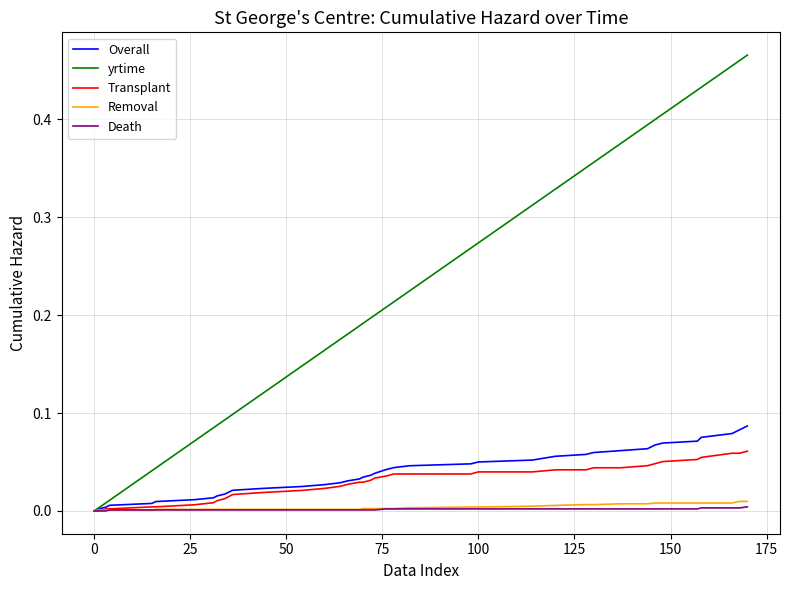

Which series has the largest total across all categories?

yrtime